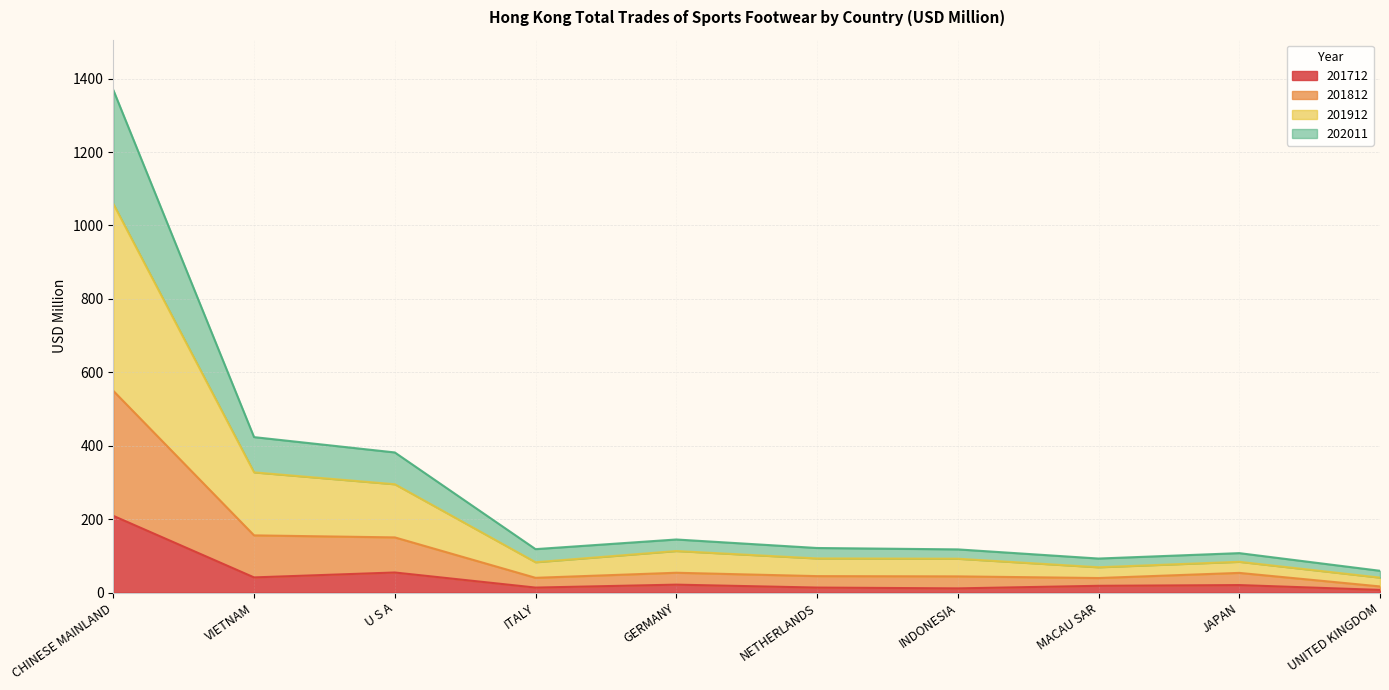

At which category is the sum across all series the highest?

CHINESE MAINLAND